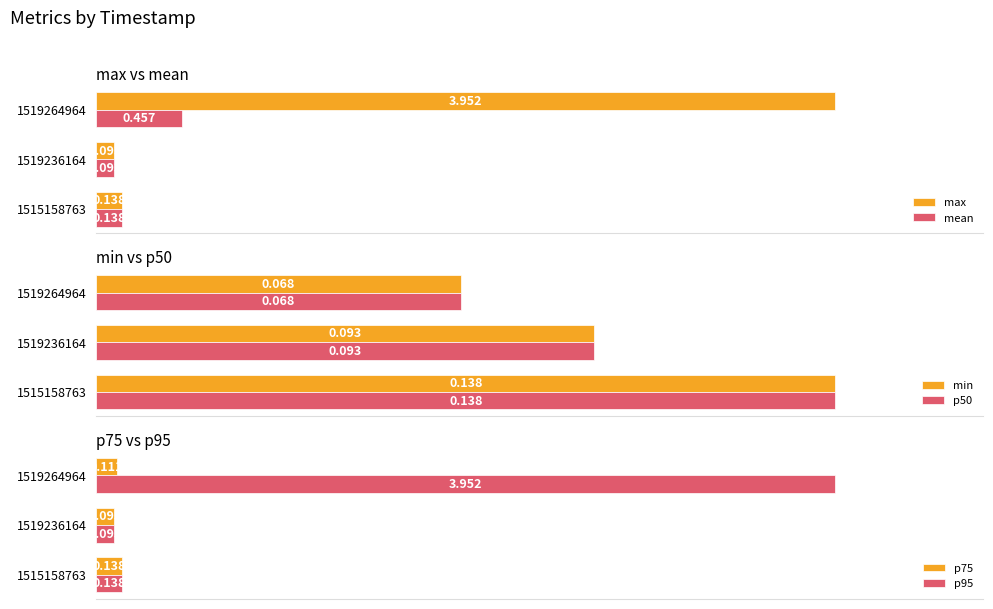

What is the average value of the mean series?

0.2